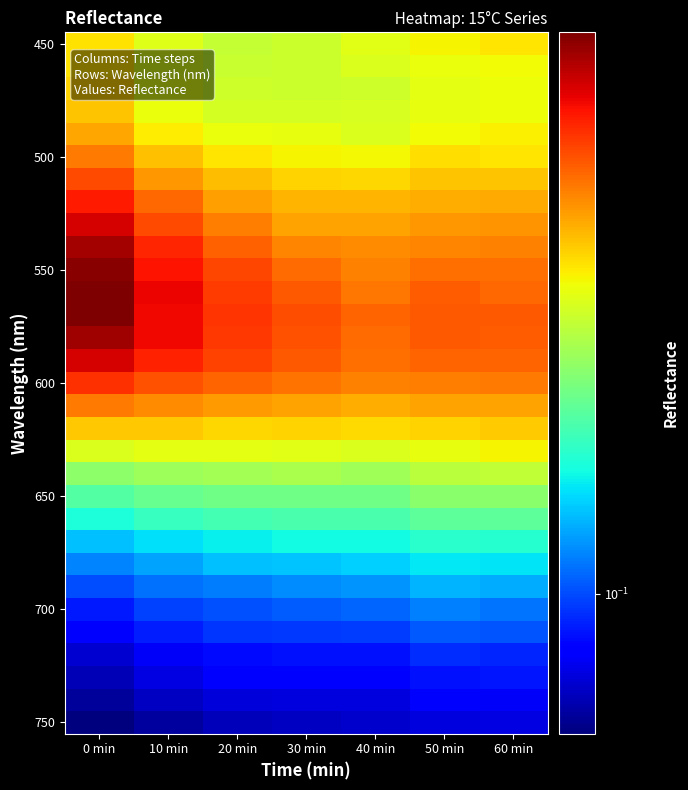

How many data points does each series have?

7